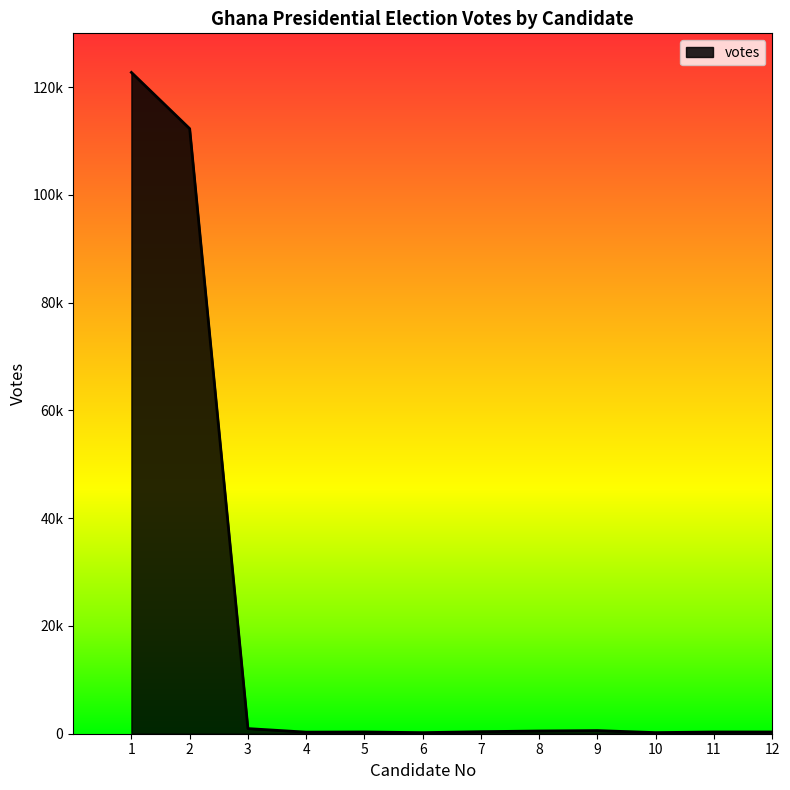

Does the chart display data point markers on the line(s)?

No